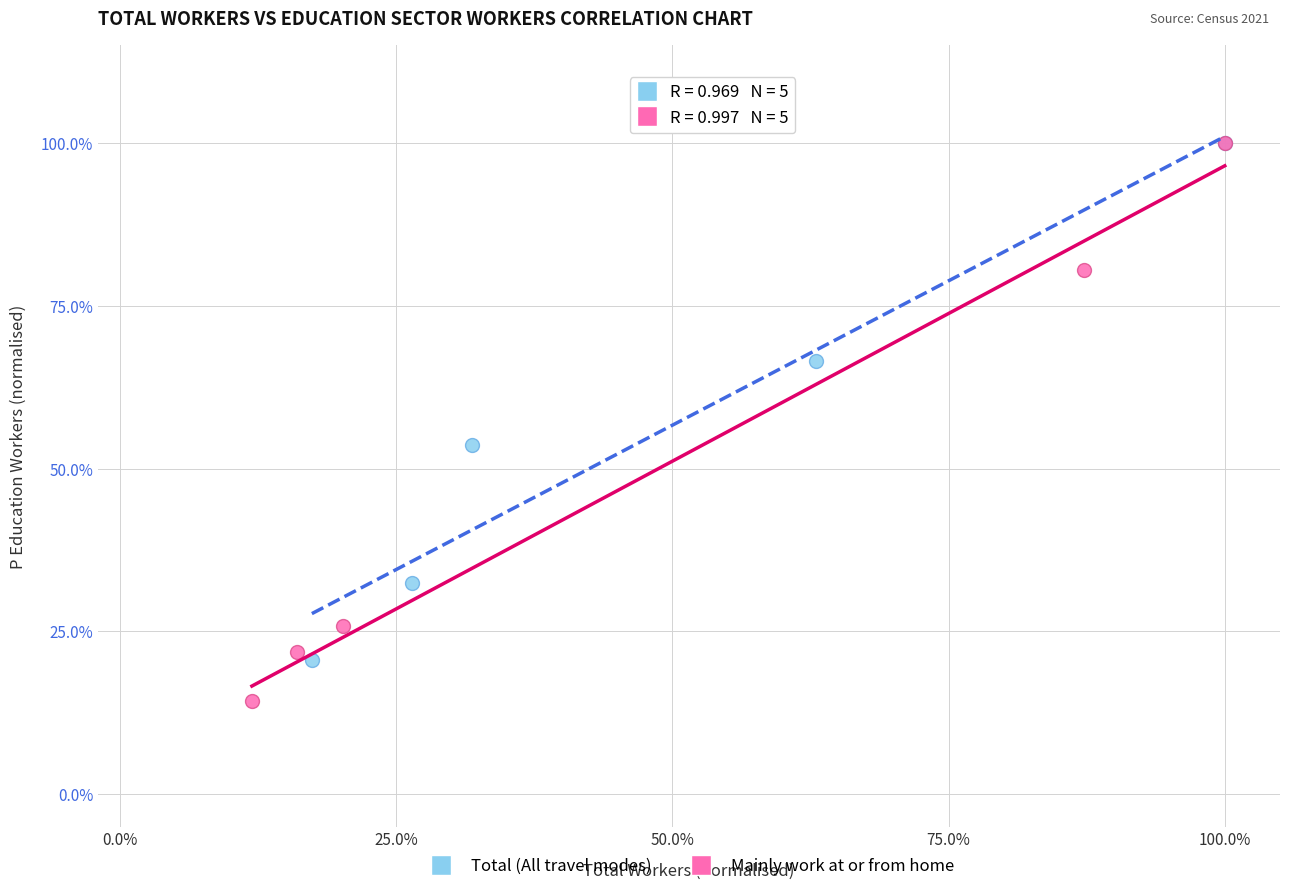

Which series has the widest spread of Y values?

Mainly work at or from home